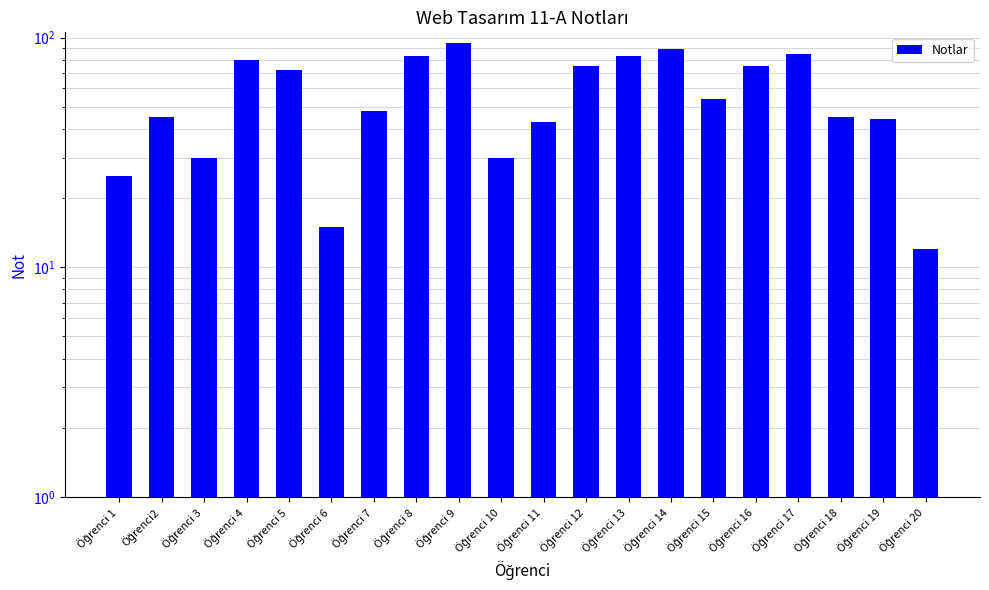

Reading right to left, transcribe all the data shown in this chart.

12	44	45	85	75	54	89	83	75	43	30	95	83	48	15	72	80	30	45	25